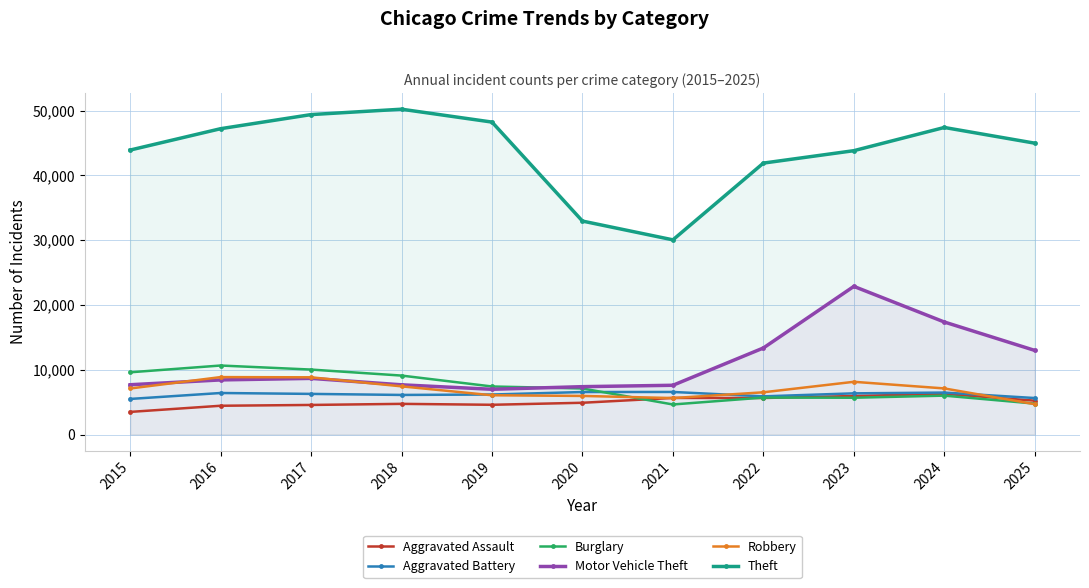

What is the total value across all series at 2019?

79420